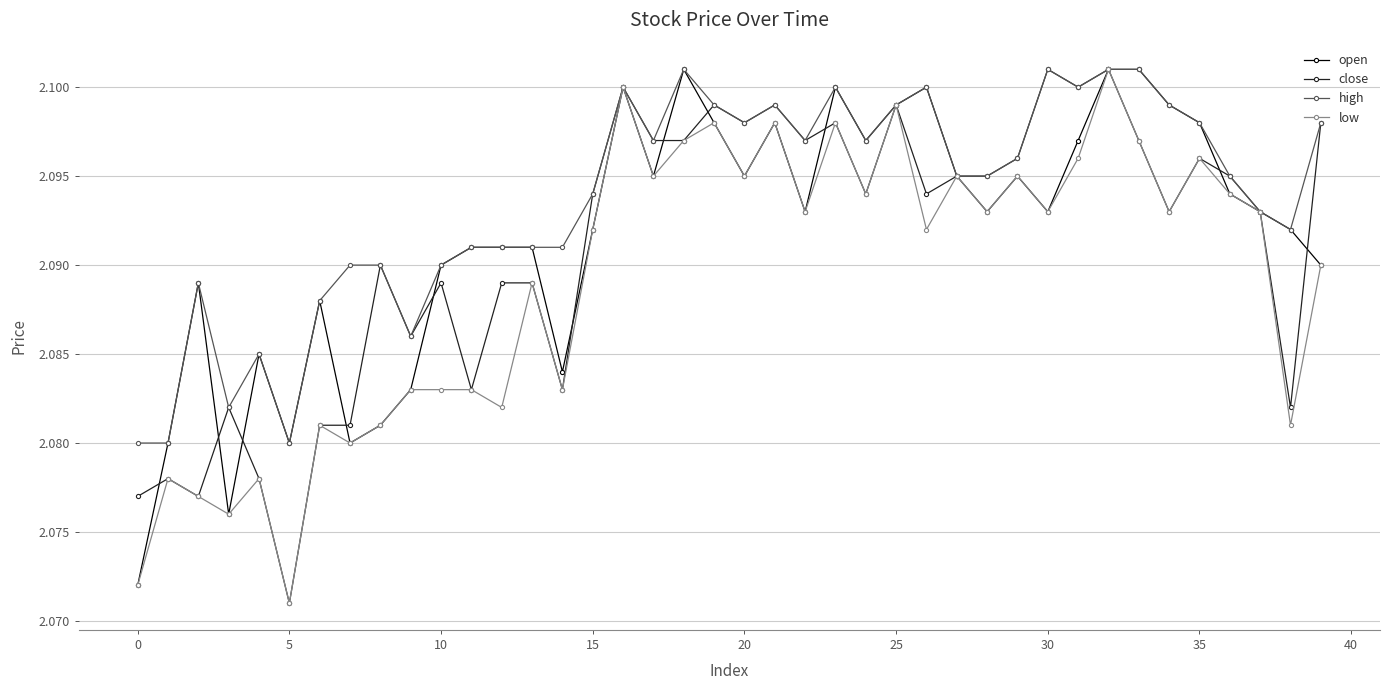

How many close values are between 2 and 3?

40